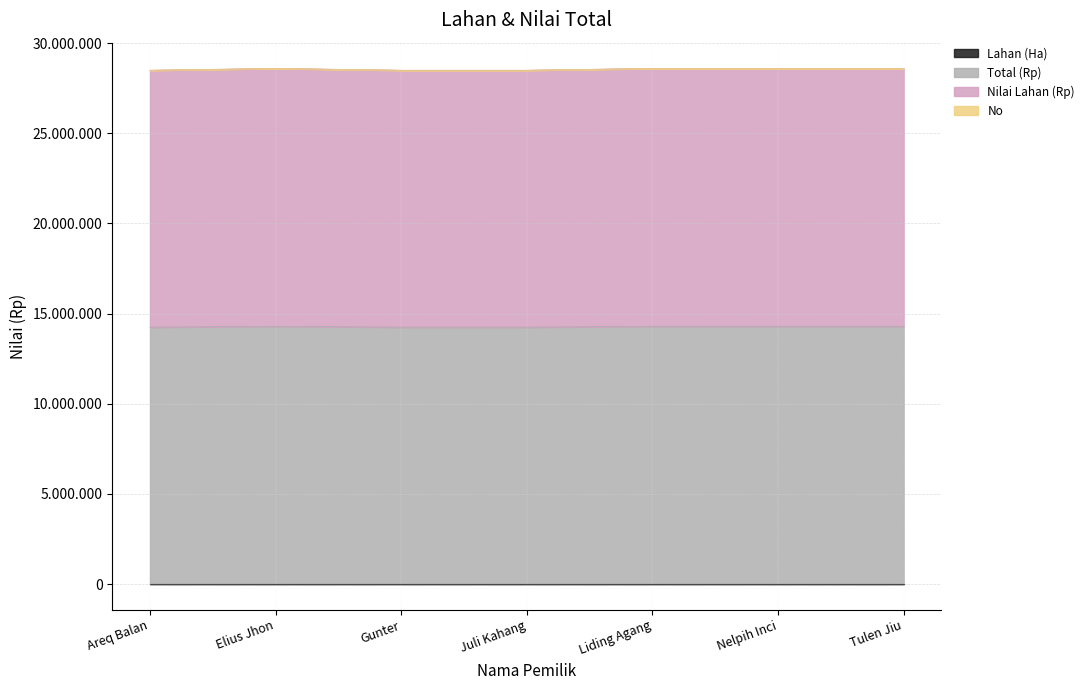

Does the chart have visible grid lines?

Yes